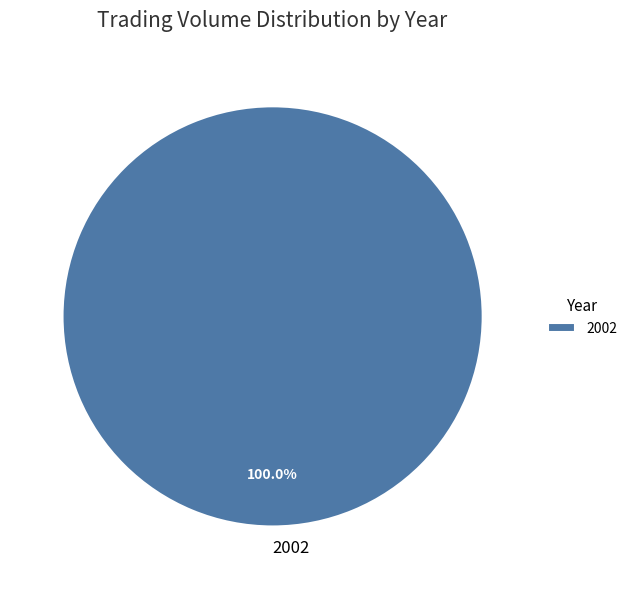

Which slice represents more than half of the pie?

2002